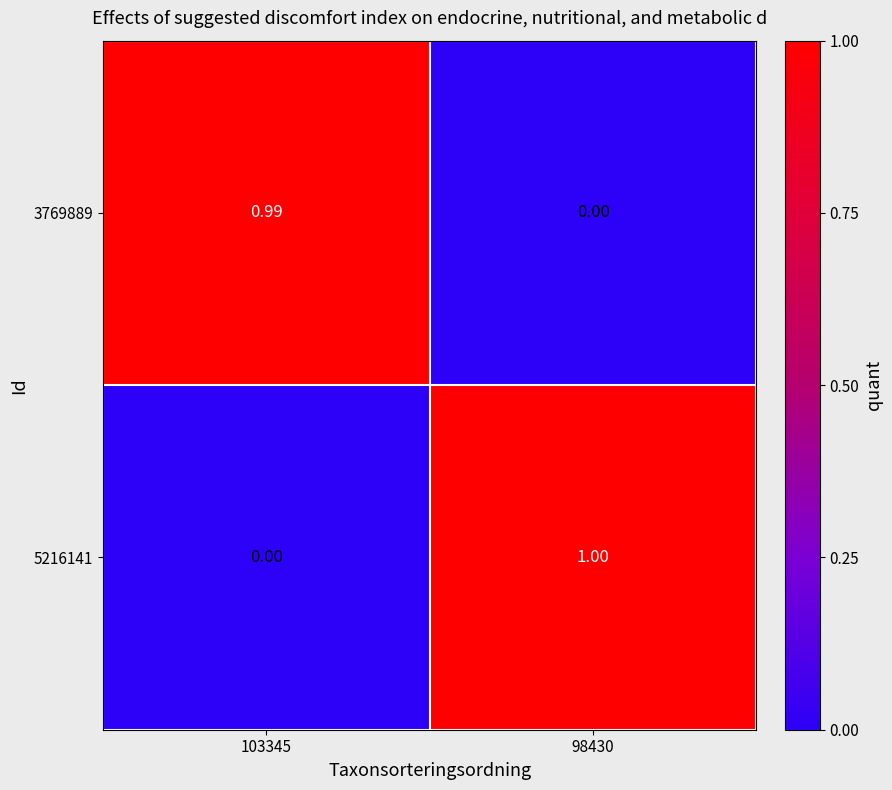

Is the value of 3769889 at 98430 greater than the value of 5216141 at 98430?

No